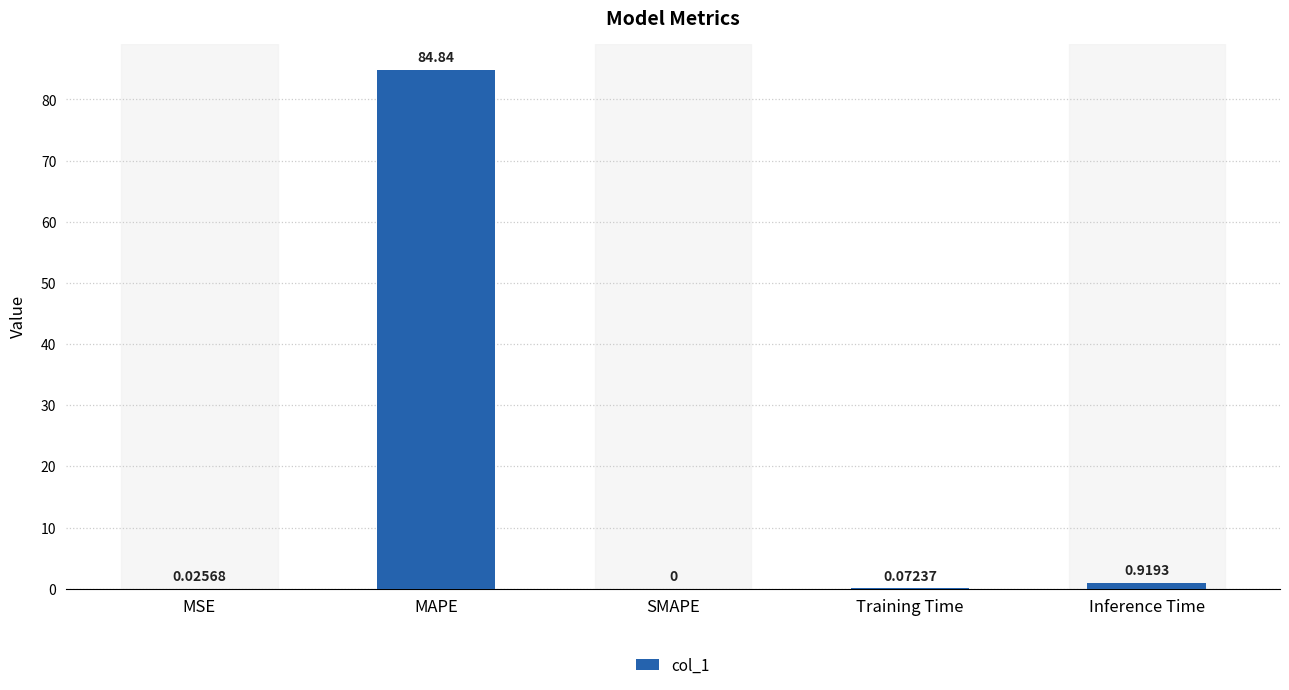

At which category does the chart reach its peak across all series?

MAPE